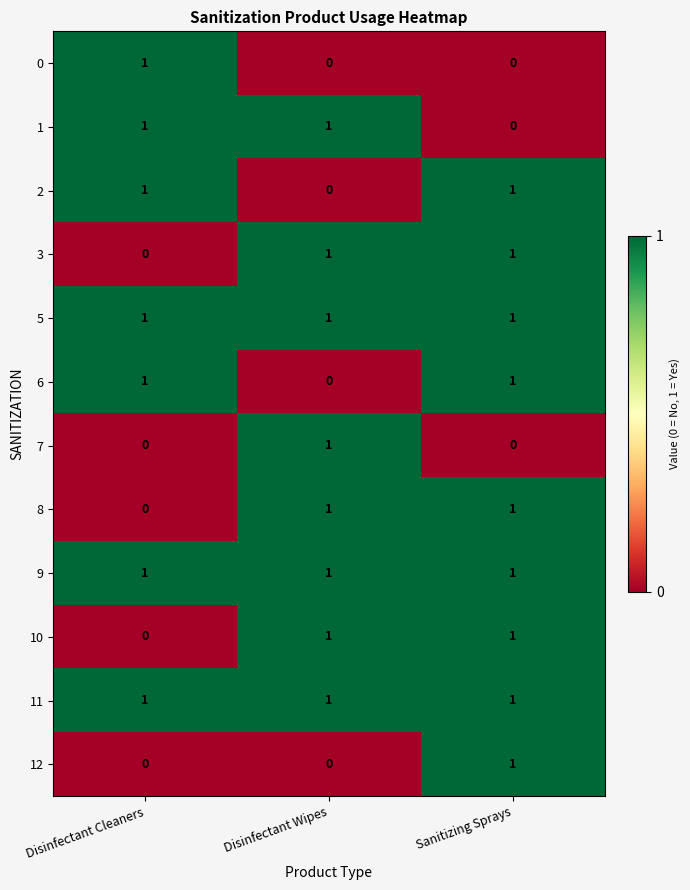

What is the maximum value shown in the chart?

1